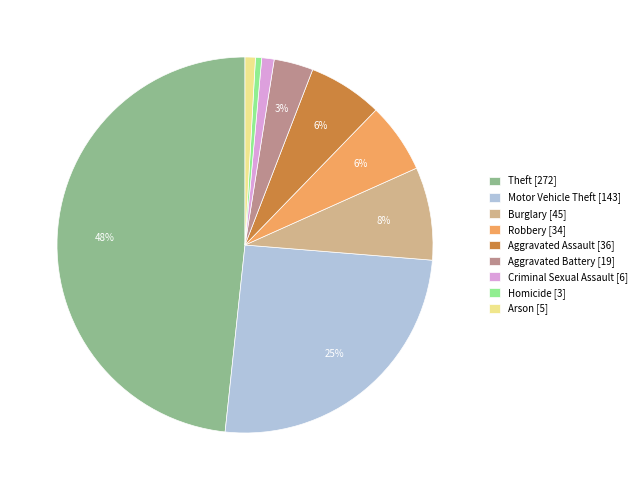

Which slice is the largest?

Theft